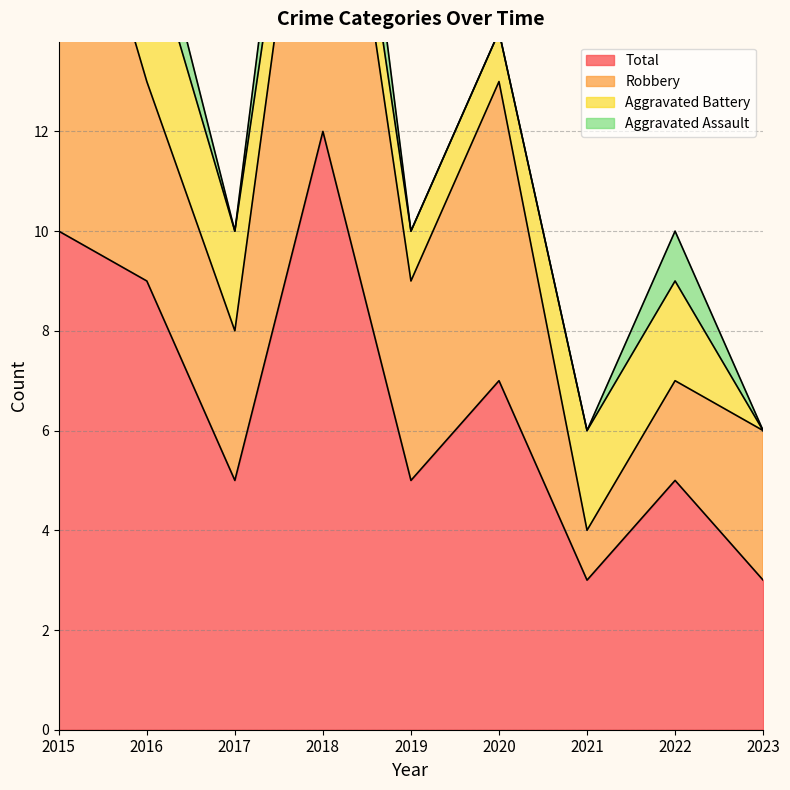

Reading right to left, list all the values displayed in this chart.

Aggravated Assault: 2023=0	2022=1	2021=0	2020=0	2019=0	2018=2	2017=0	2016=1	2015=1
Aggravated Battery: 2023=0	2022=2	2021=2	2020=1	2019=1	2018=1	2017=2	2016=3	2015=0
Robbery: 2023=3	2022=2	2021=1	2020=6	2019=4	2018=9	2017=3	2016=4	2015=9
Total: 2023=3	2022=5	2021=3	2020=7	2019=5	2018=12	2017=5	2016=9	2015=10